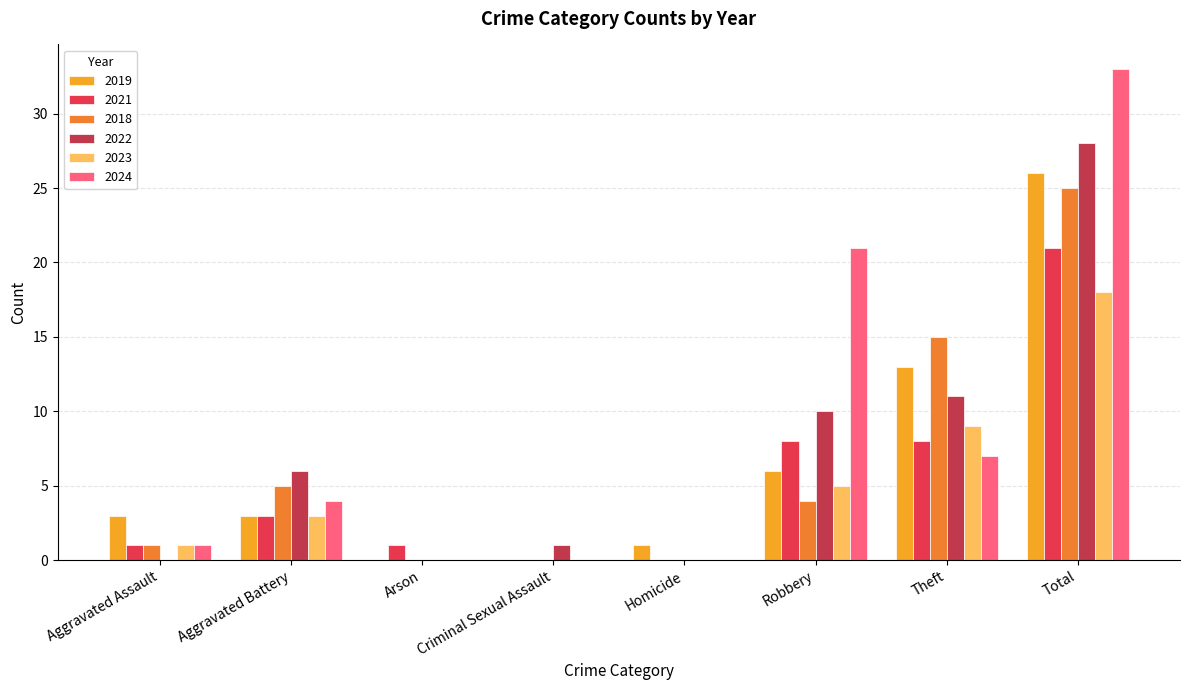

What is the sum of the 2021 values at Criminal Sexual Assault and Aggravated Assault?

1